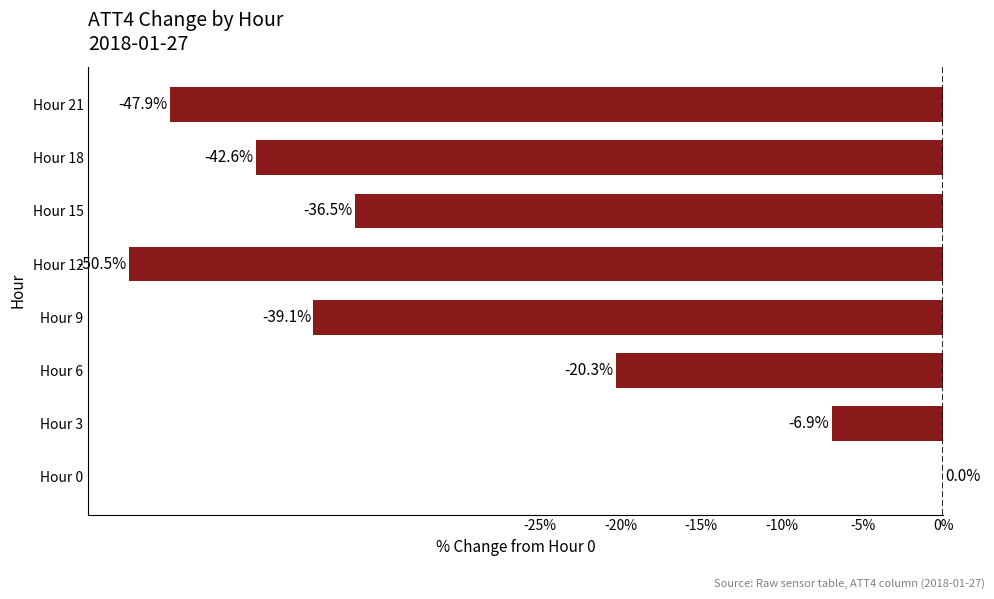

The chart shows a value of -22.0 at Hour 9. True or false?

False